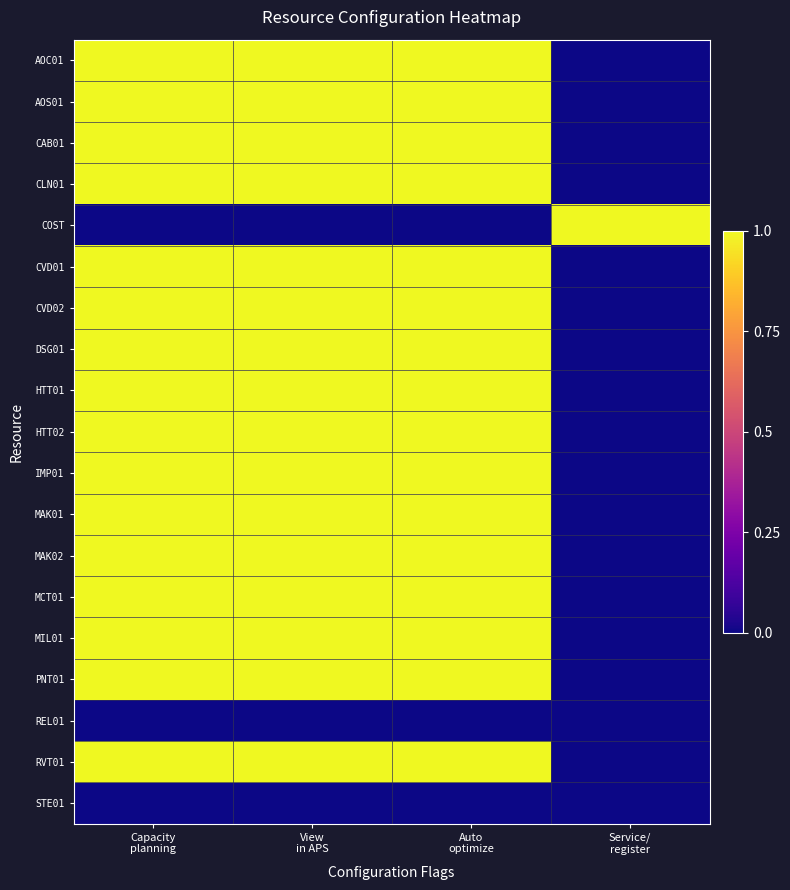

Which series has the largest total across all categories?

AOC01